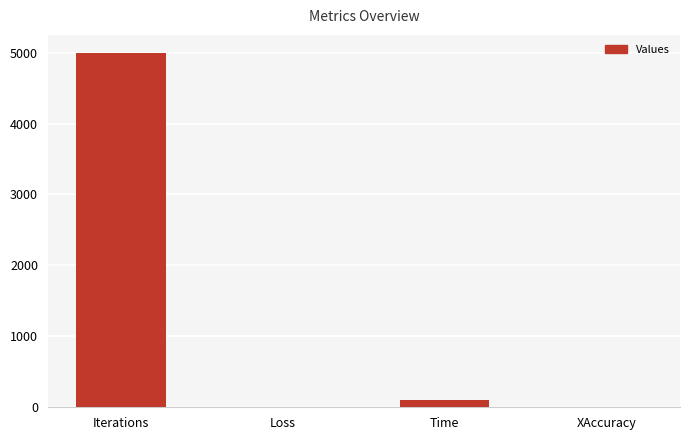

Between XAccuracy and Time, which is larger?

Time